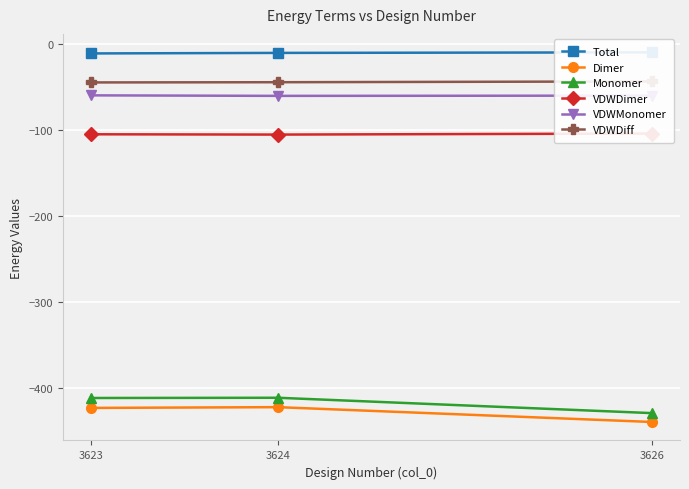

At how many categories does at least one series exceed -242?

3